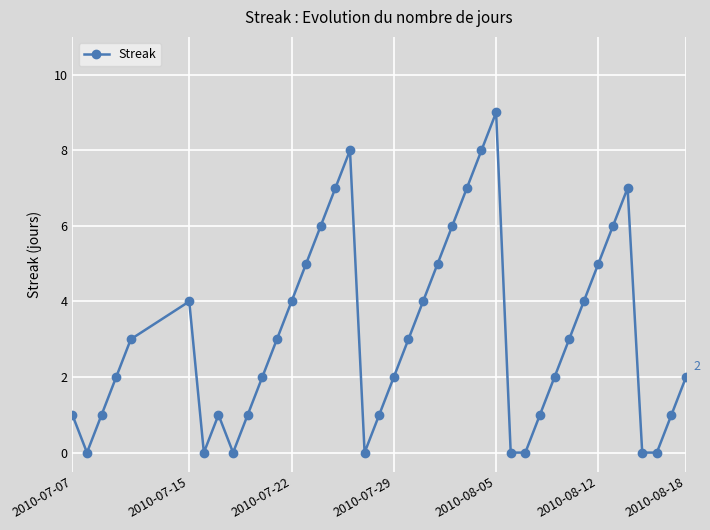

What is the difference between the maximum and second lowest values?

9